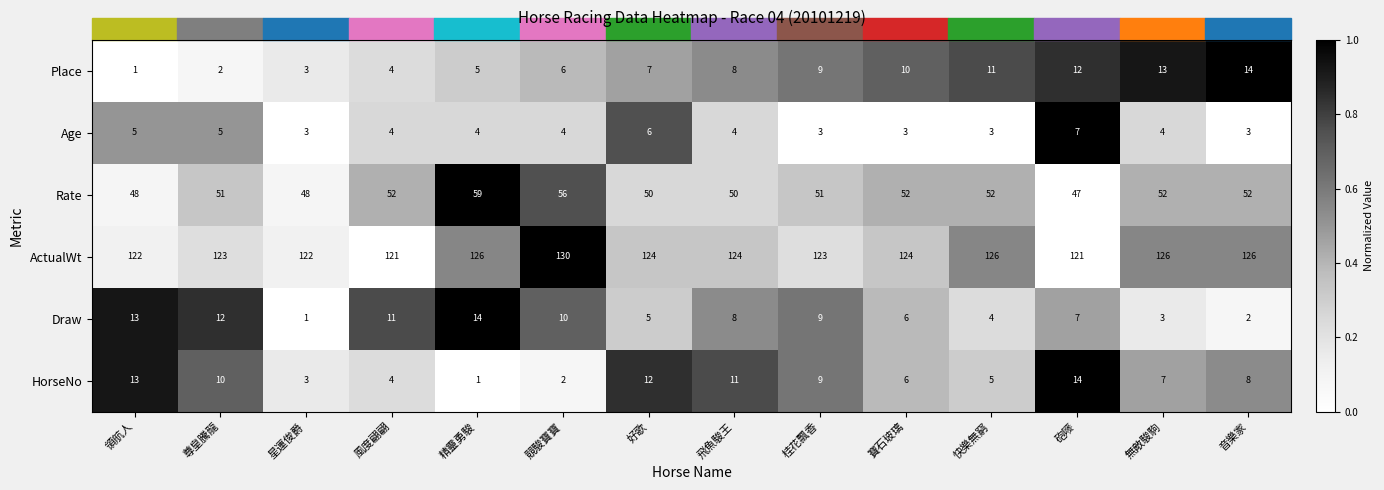

What is the spread (max minus min) of values at 快樂無窮?

123